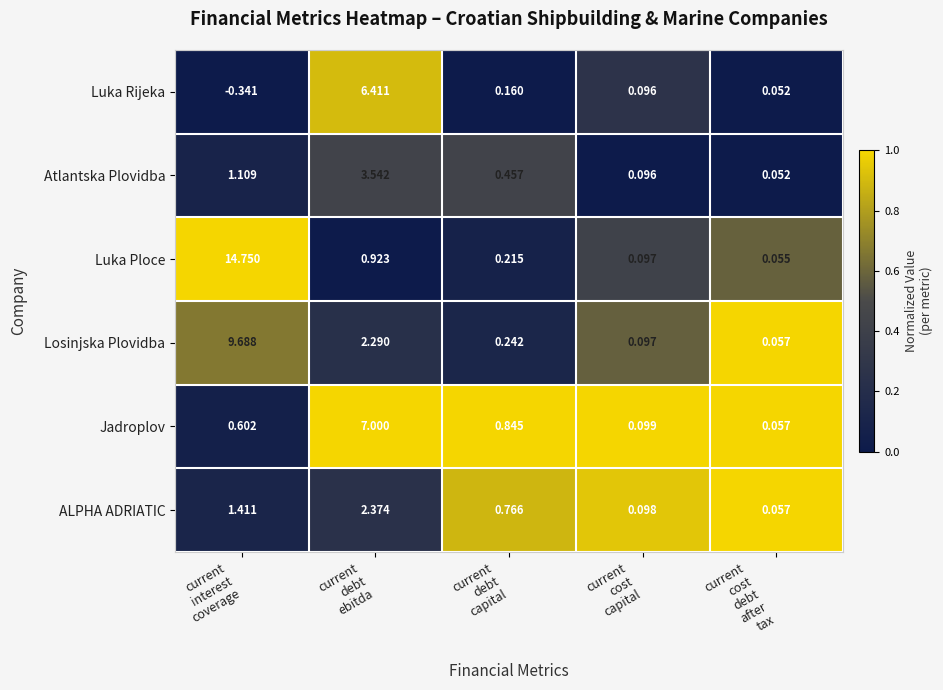

Which series has the largest total across all categories?

Luka Ploce